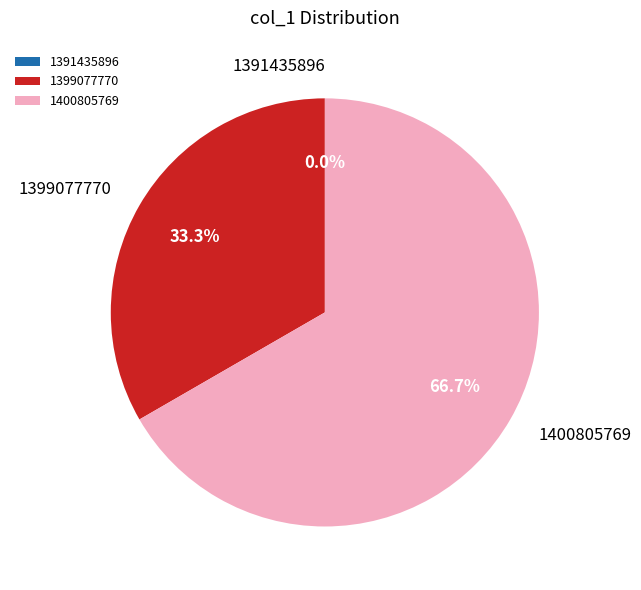

Which category has the biggest portion of the pie?

1400805769